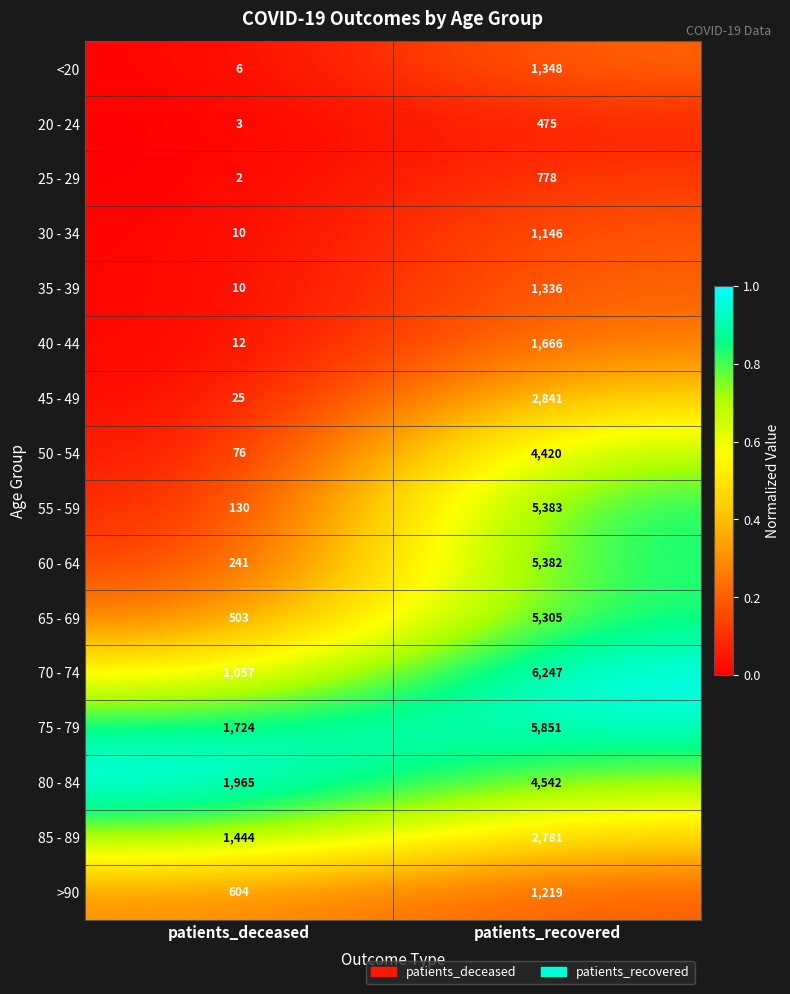

What is the sum of all 65 - 69 values?

5808